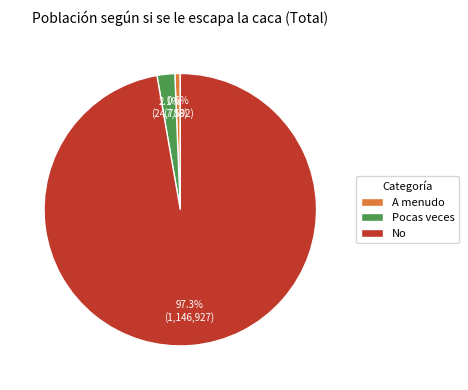

Does No represent more than half of the total?

Yes